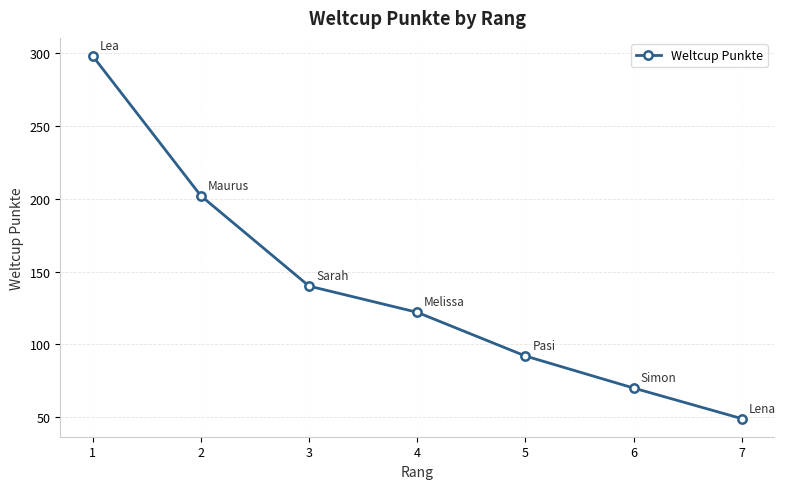

What is the difference between the maximum and second lowest values?

228